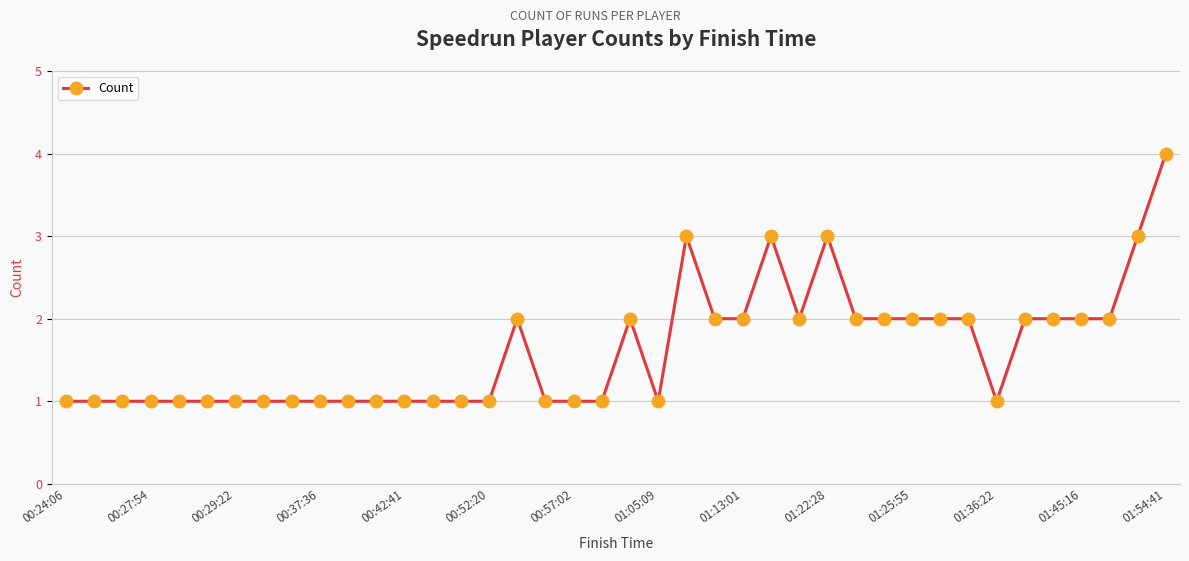

What is the value of the 11th point from the left?

1